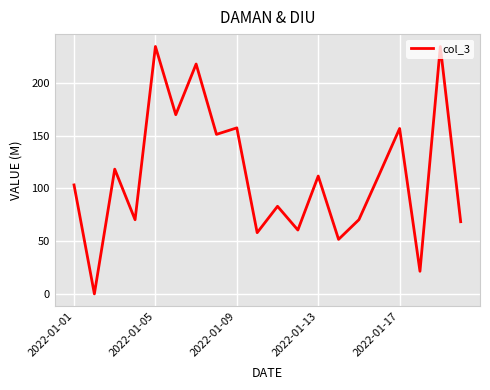

What is the greatest value displayed?

234.2